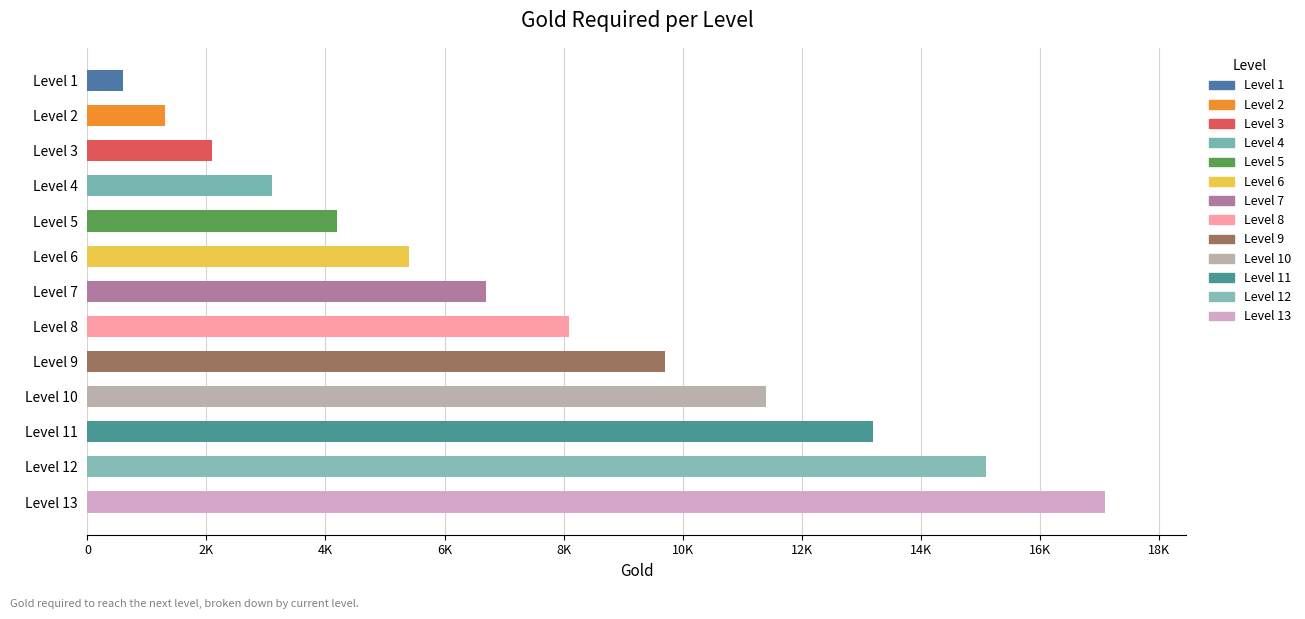

What is the sum of all values?

98000